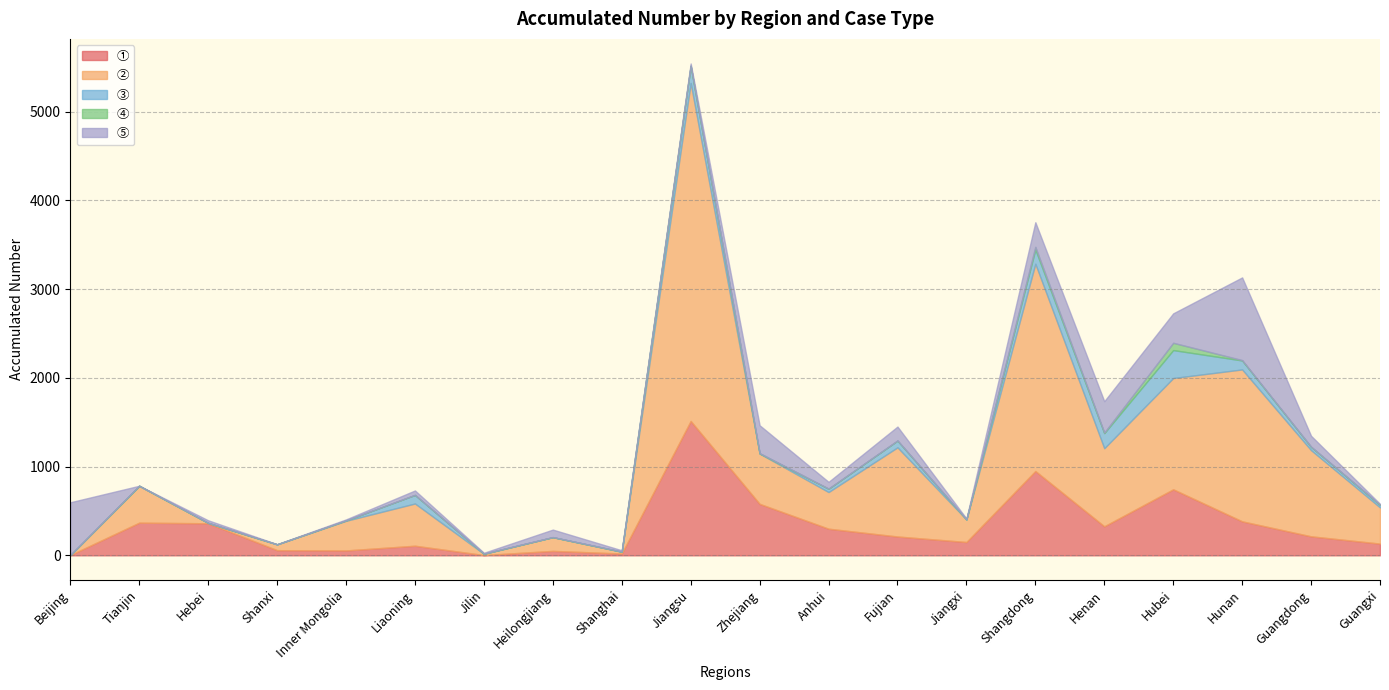

List the labels in order of ① value, smallest first.

Beijing, Jilin, Shanghai, Heilongjiang, Inner Mongolia, Shanxi, Liaoning, Guangxi, Jiangxi, Fujian, Guangdong, Anhui, Henan, Hebei, Tianjin, Hunan, Zhejiang, Hubei, Shangdong, Jiangsu